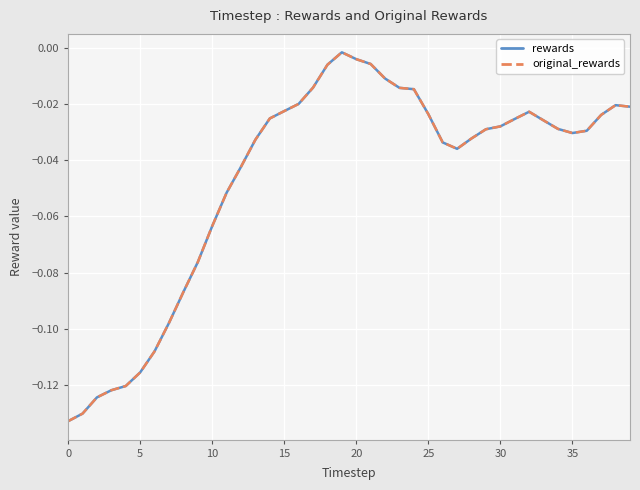

What is the label of the 25th point from the left?

24